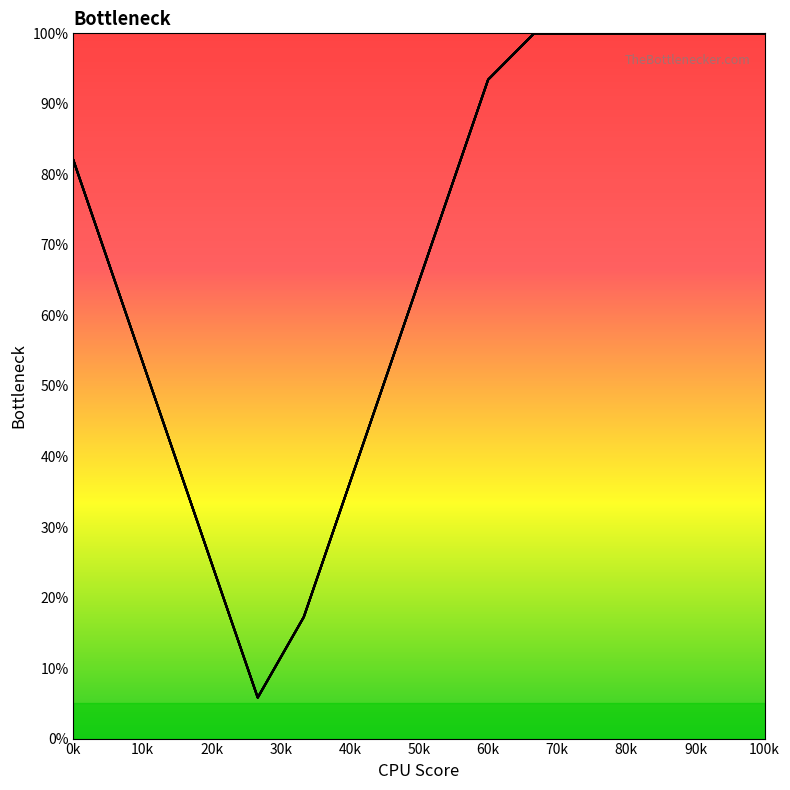

How many interior local valleys does the col_15 series have?

1